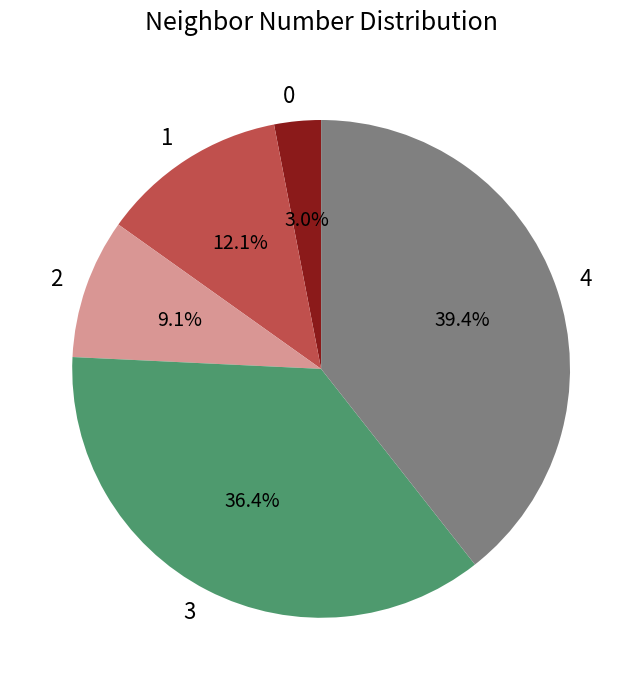

Does 2 account for over 50% of the chart?

No